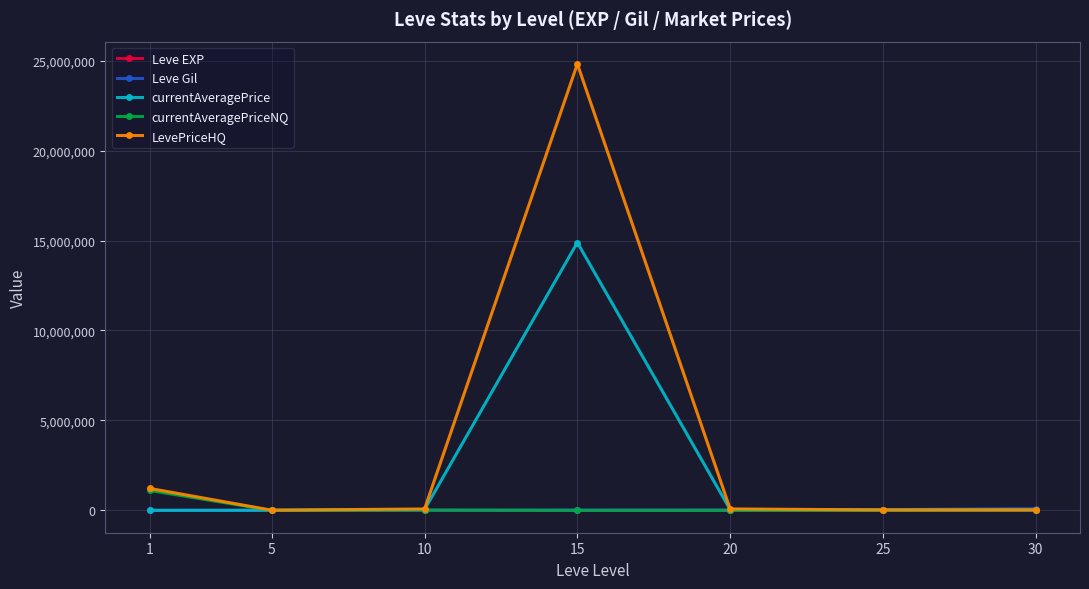

True or false: Leve EXP and Leve Gil intersect in this chart.

False